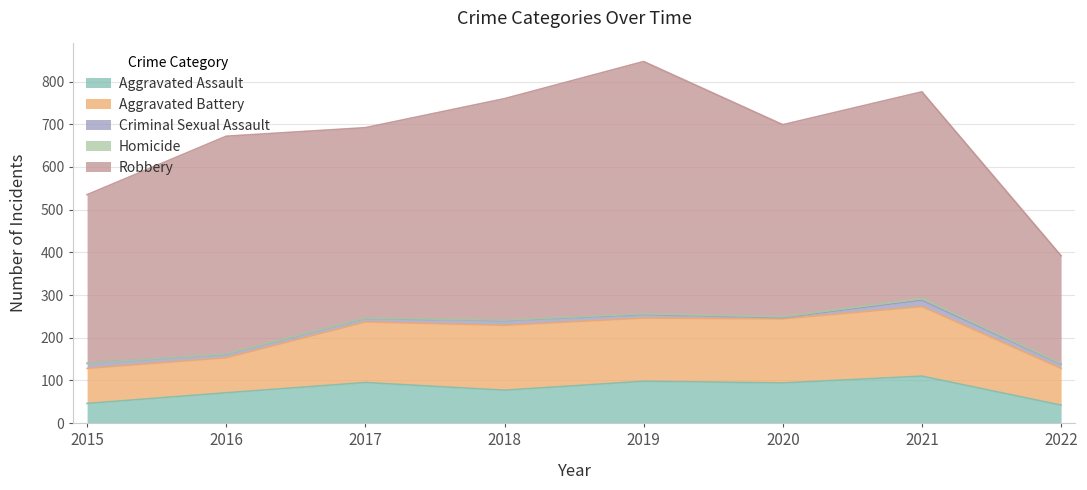

Where is the first local maximum for Criminal Sexual Assault?

2018